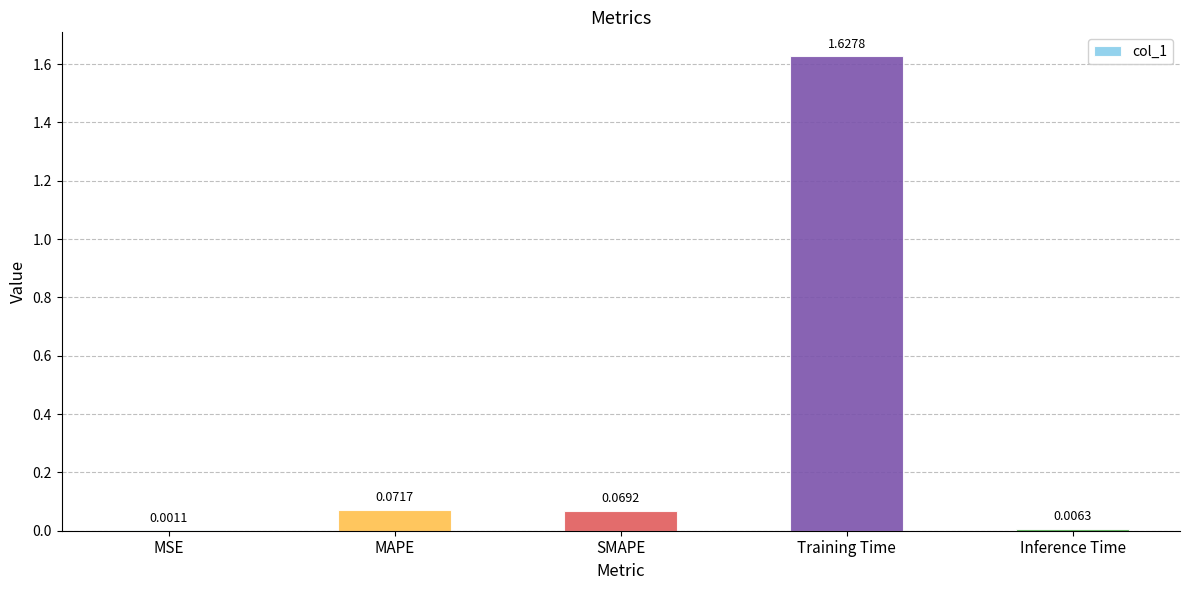

At which label is the value closest to 0?

MSE